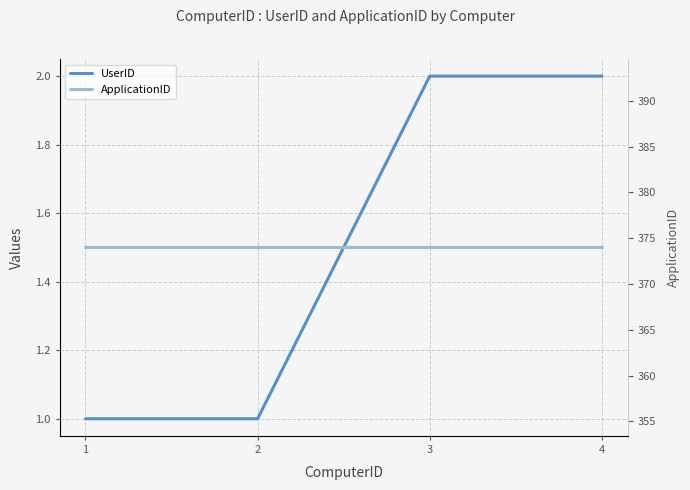

What is the value of the ApplicationID point at the 3rd from the left?

374